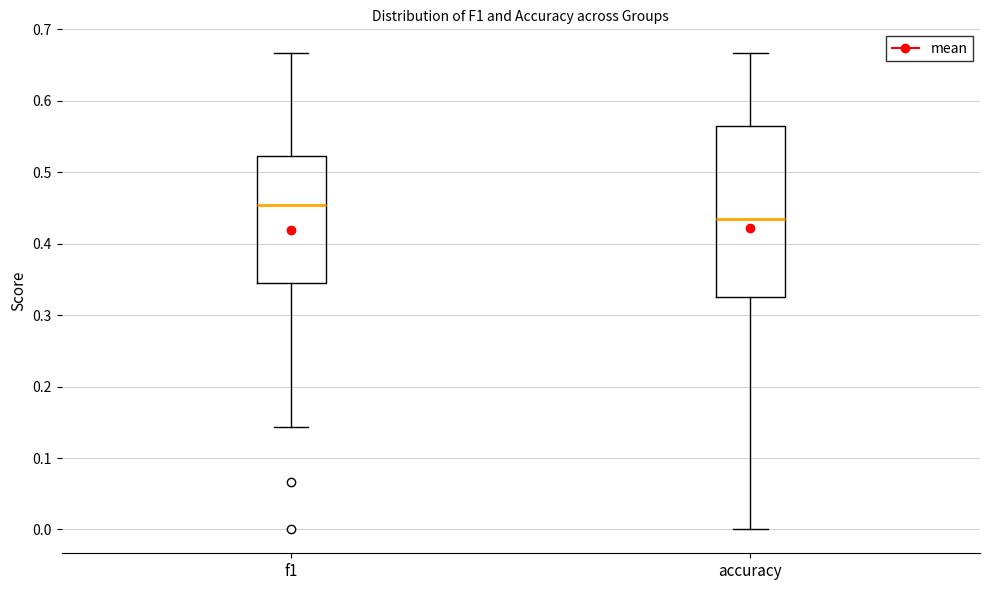

Reading left to right, read every box against the y-axis: the position of its median line, the range the box covers, and the ends of its whiskers. The values are not printed on the chart, so give them approximately, as read against the axis.

f1: median 0.45, box 0.35 to 0.52, whiskers 0.14 to 0.67
accuracy: median 0.43, box 0.33 to 0.56, whiskers 0.00 to 0.67